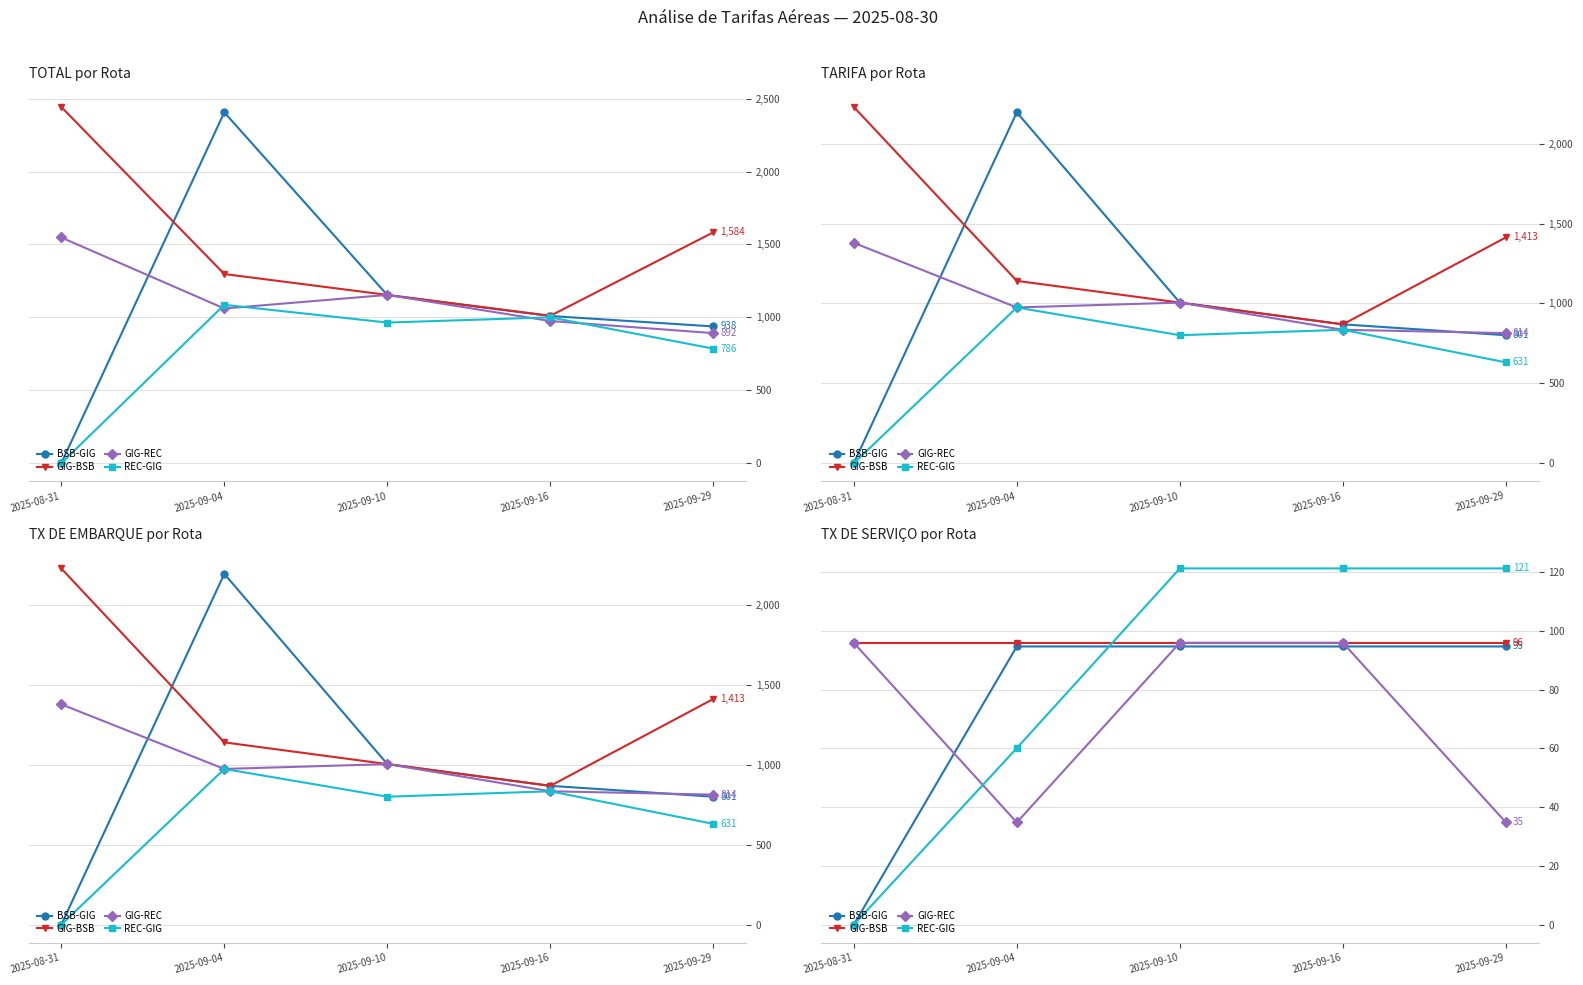

At how many categories does at least one series exceed 28?

5